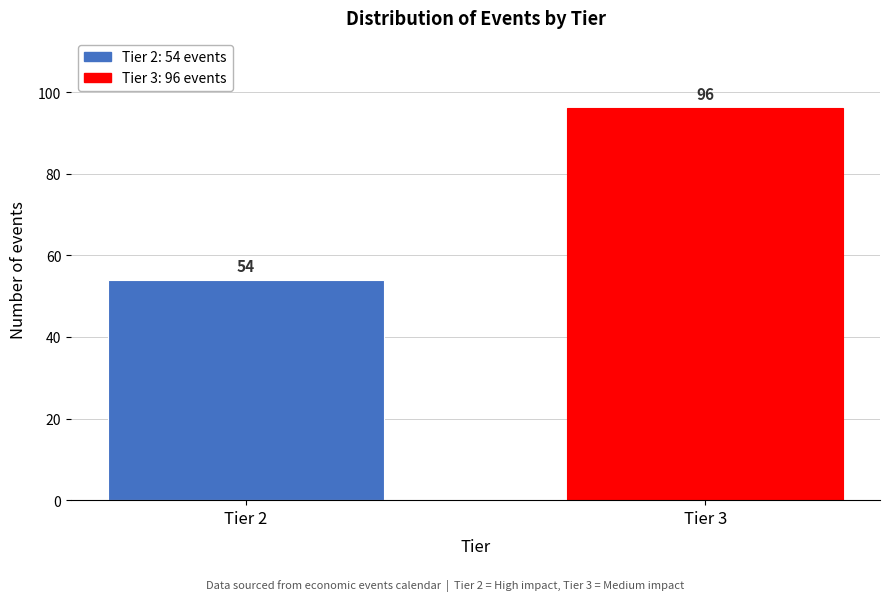

Reading left to right, extract all data points from this chart.

54	96